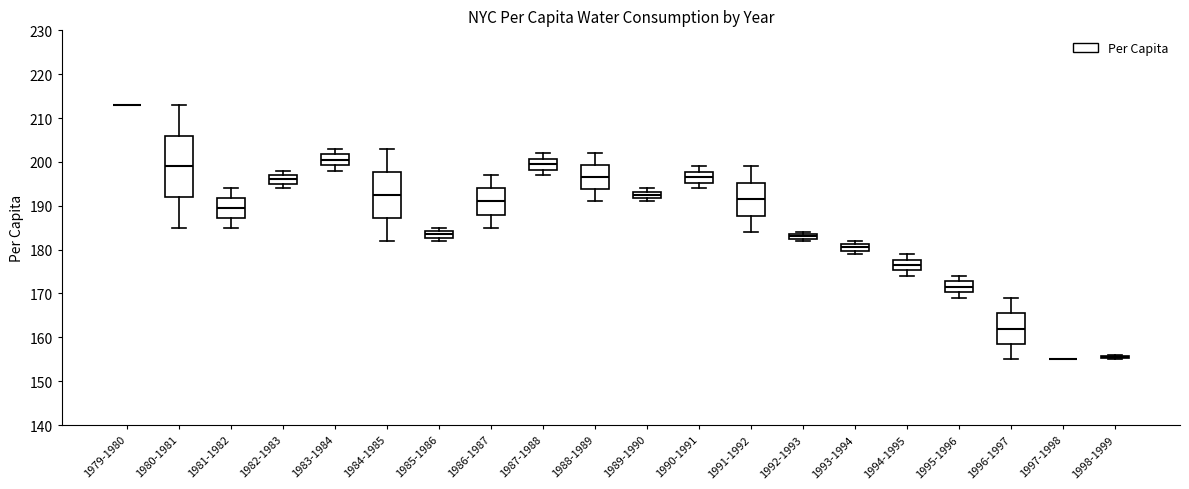

Where is the upper edge of the box for 1987-1988 on the y-axis? The values are not printed on the chart, so give them approximately, as read against the axis.

201